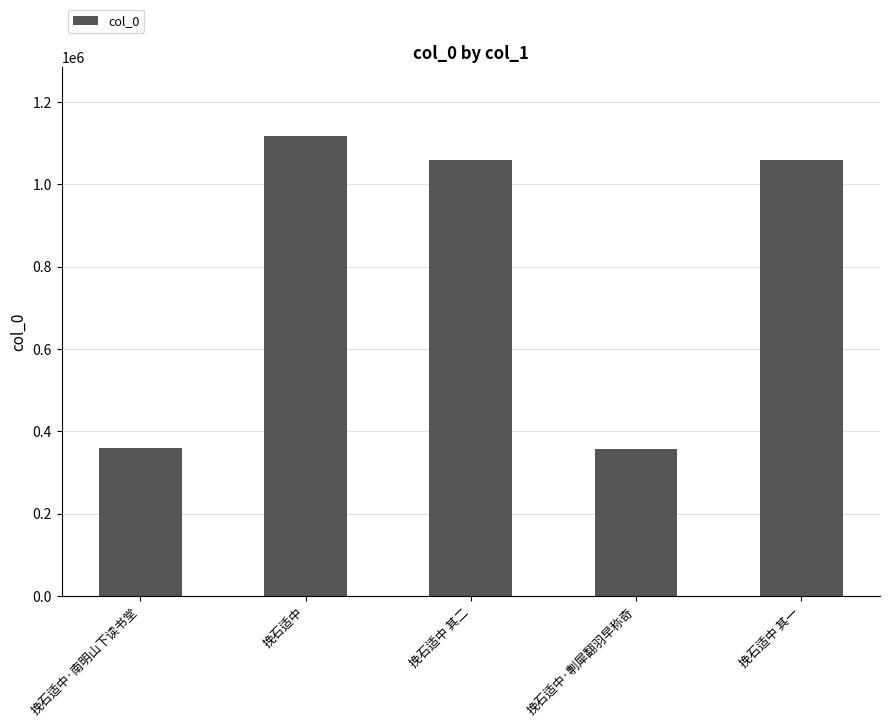

What is the difference between the values at 挽石适中·南明山下读书堂 and 挽石适中·剸犀翻羽早称奇?

676